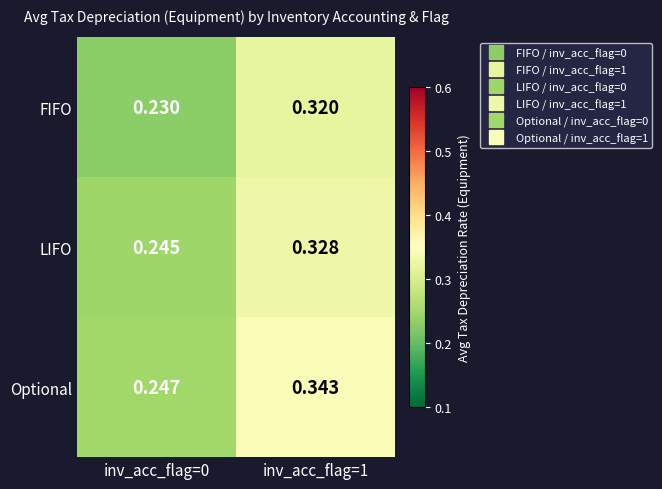

Rank the series by their maximum value, from lowest to highest.

FIFO, LIFO, Optional